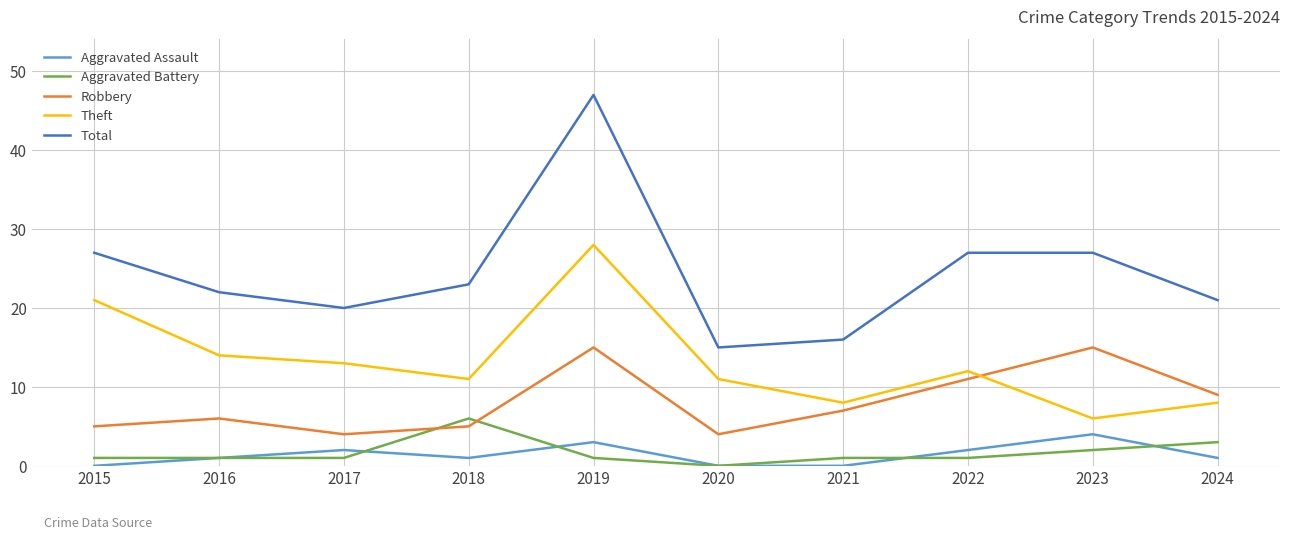

True or false: Robbery has more than 1 points higher than both neighbors.

True